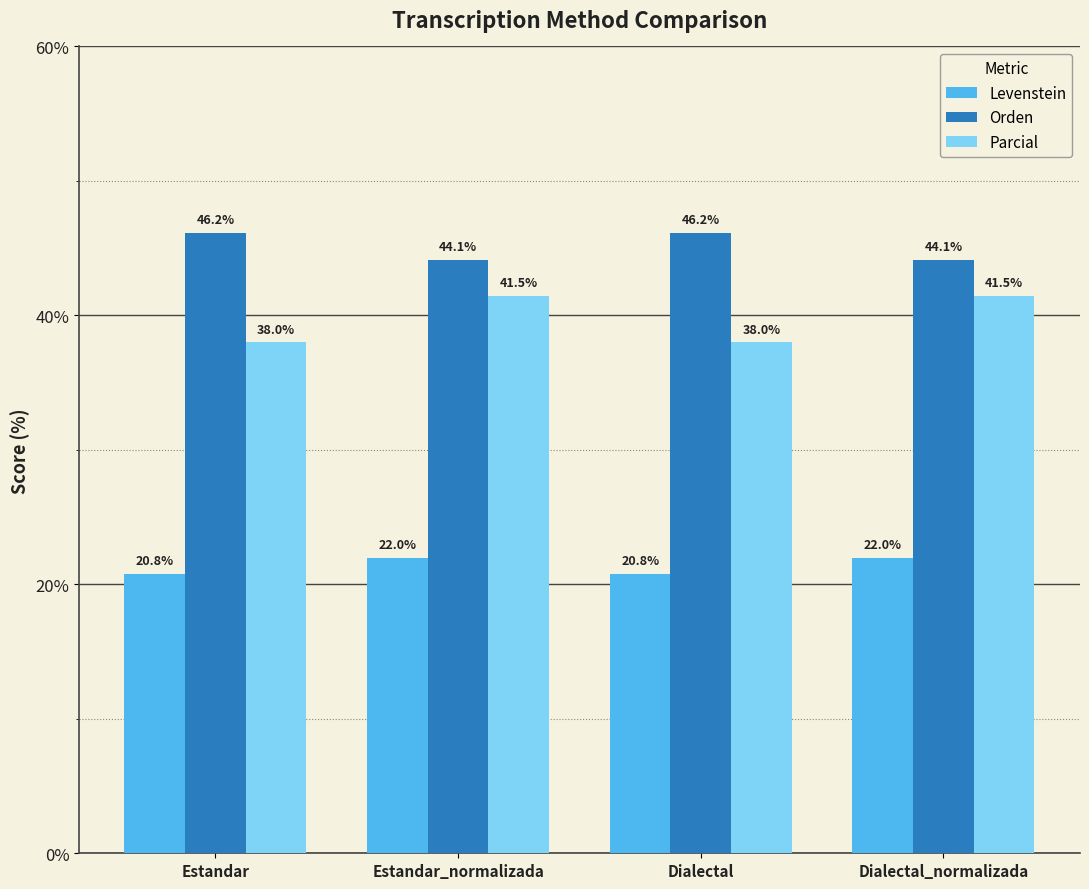

Rank the series by their average value, from lowest to highest.

Levenstein, Parcial, Orden